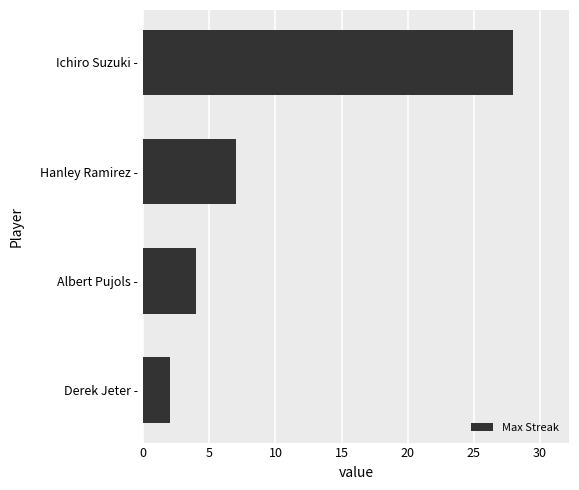

At which label is the value closest to 15?

Hanley Ramirez -